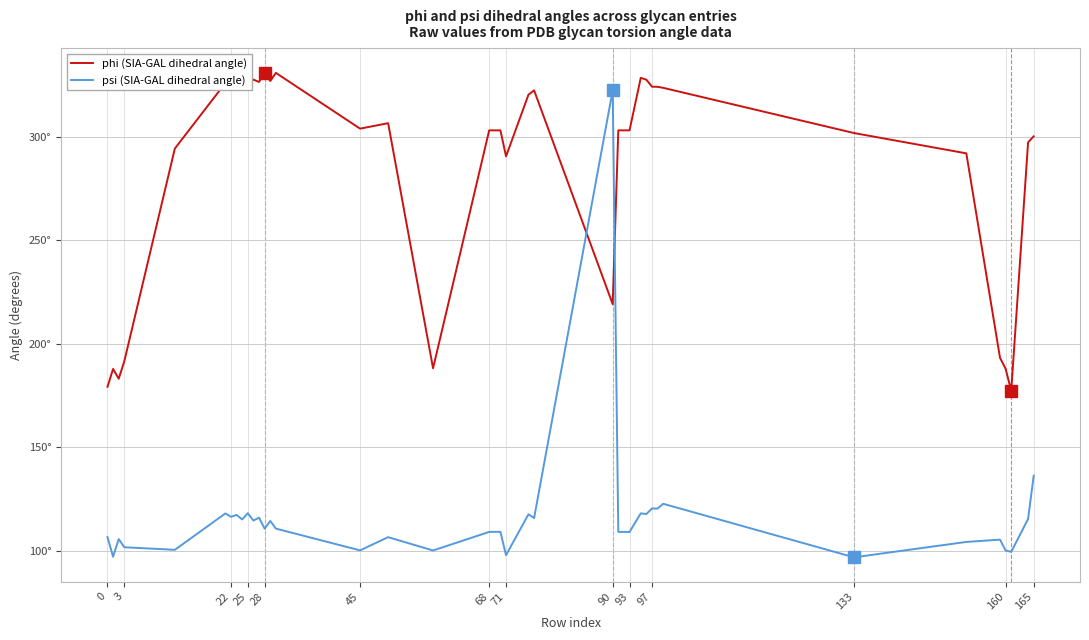

List the series in order of their overall mean, highest first.

phi (SIA-GAL dihedral angle), psi (SIA-GAL dihedral angle)